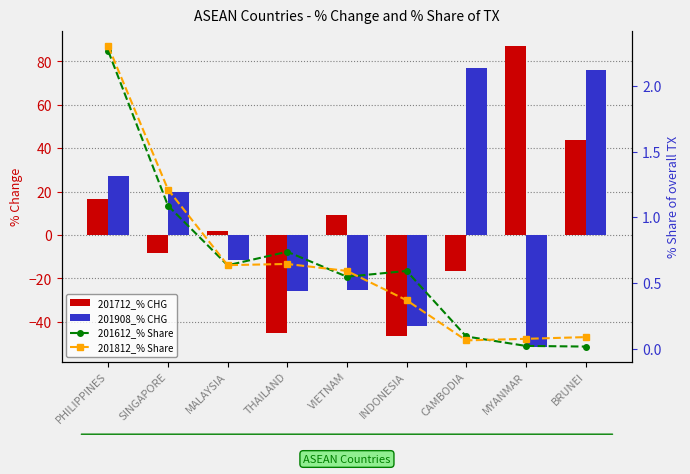

The 201812_% Share series shows 1.2 at SINGAPORE. True or false?

True